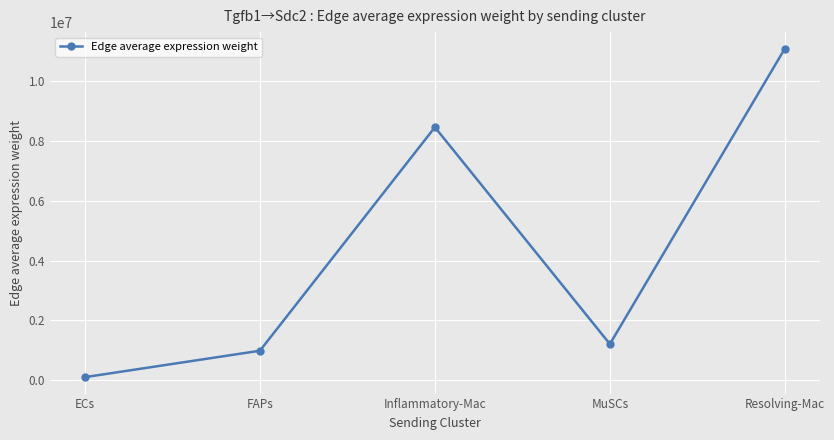

Count the number of values greater than 1202236.

3